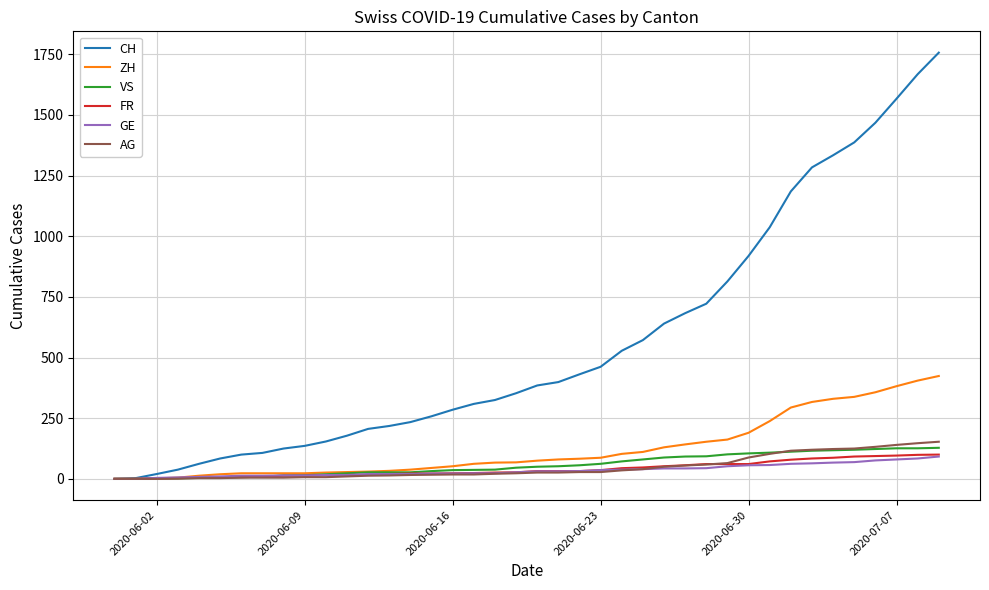

What is the maximum value shown in the chart?

1757